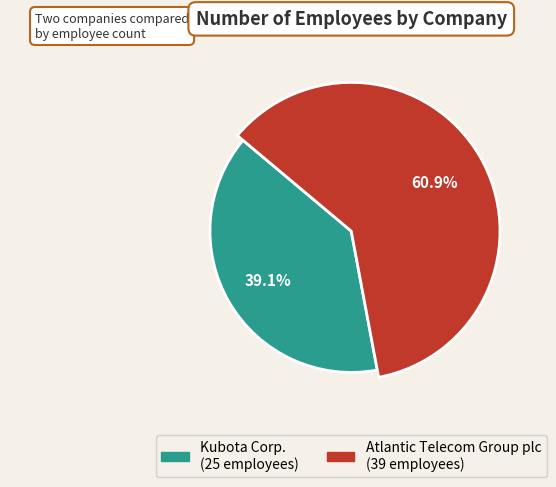

To the nearest percent, what is the average slice percentage?

50%